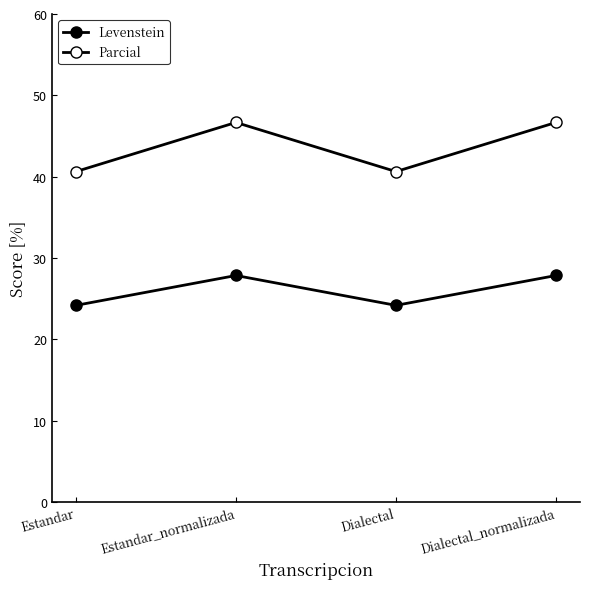

At which label does Levenstein first exceed 27?

Estandar_normalizada